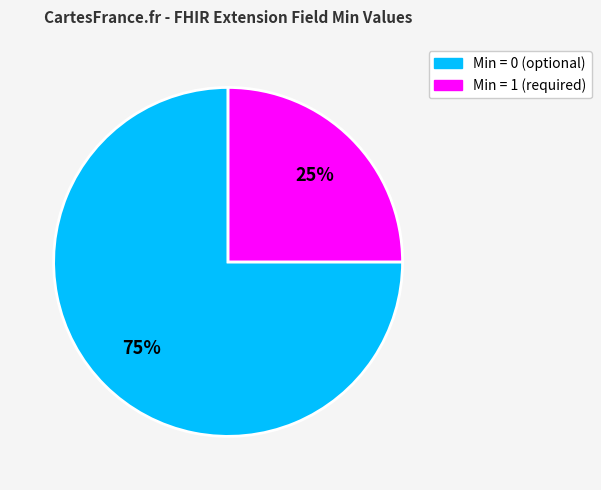

To the nearest percent, what is the average slice percentage?

50%